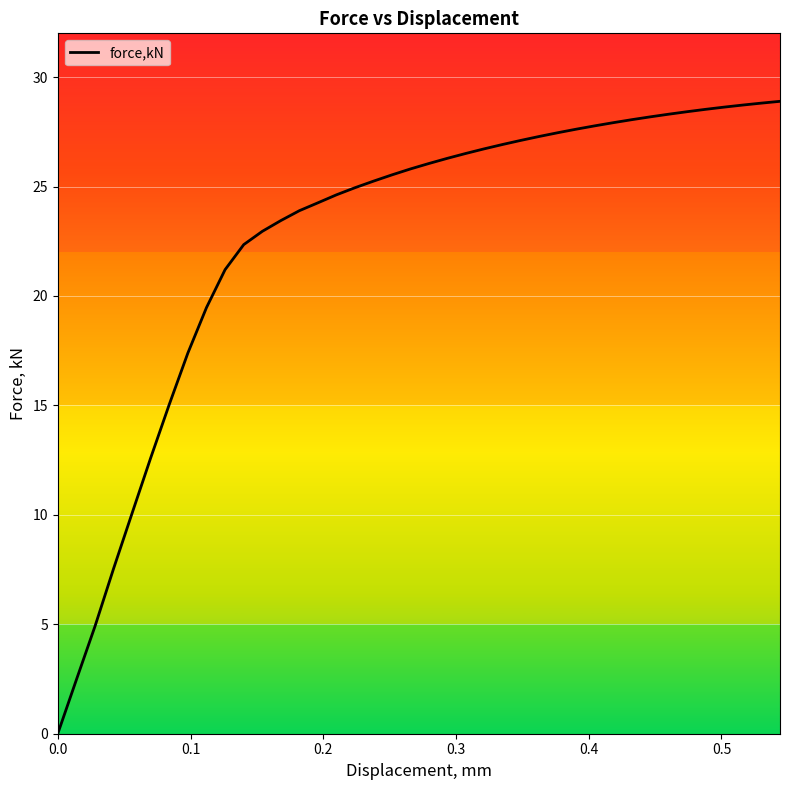

What is the difference between the maximum and minimum values?

28.9